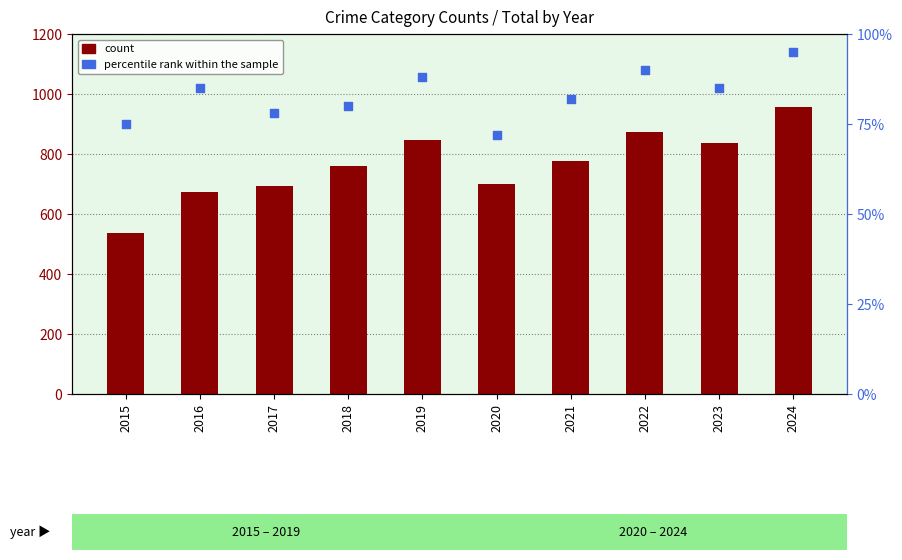

What are all the series names shown in the legend?

count, percentile rank within the sample